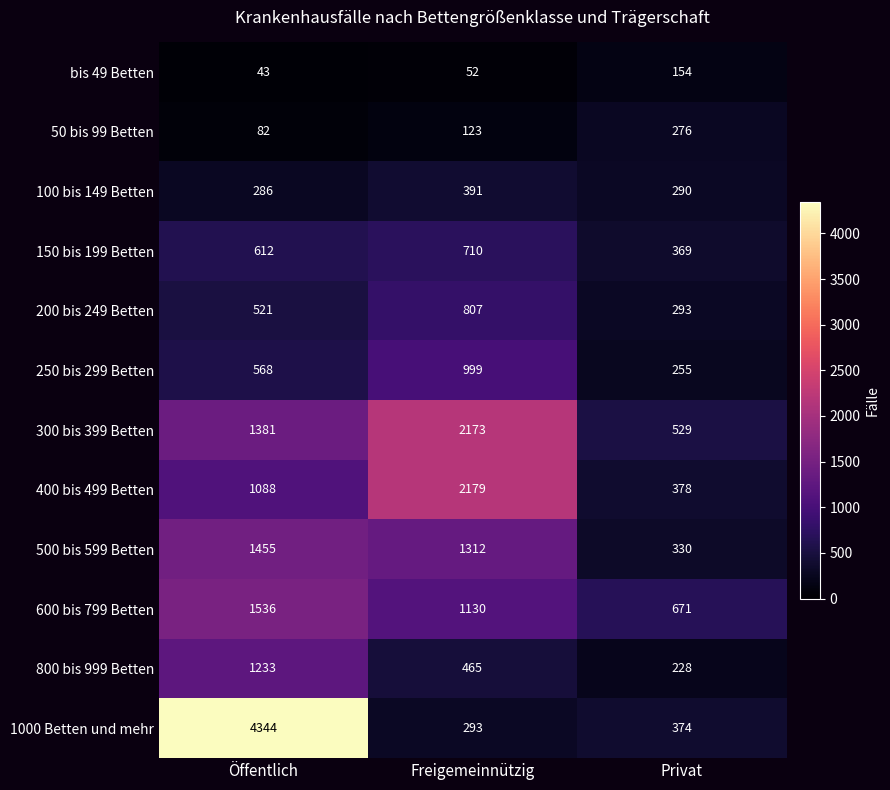

Which category has the highest value across all series?

Öffentlich